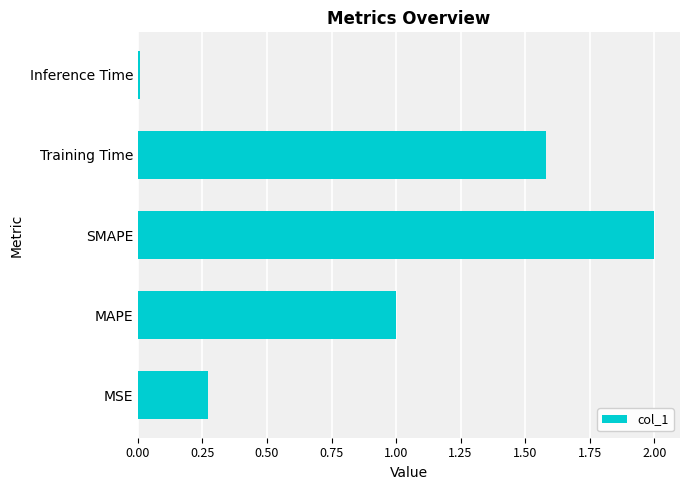

Are the bars horizontal?

Yes